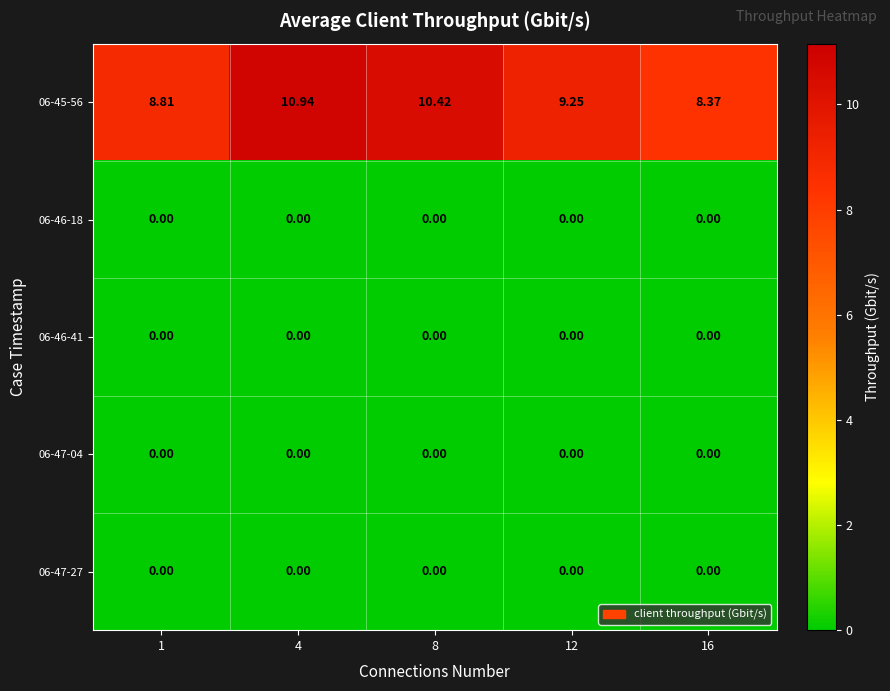

What is the difference between the highest and lowest values at 16?

8.4